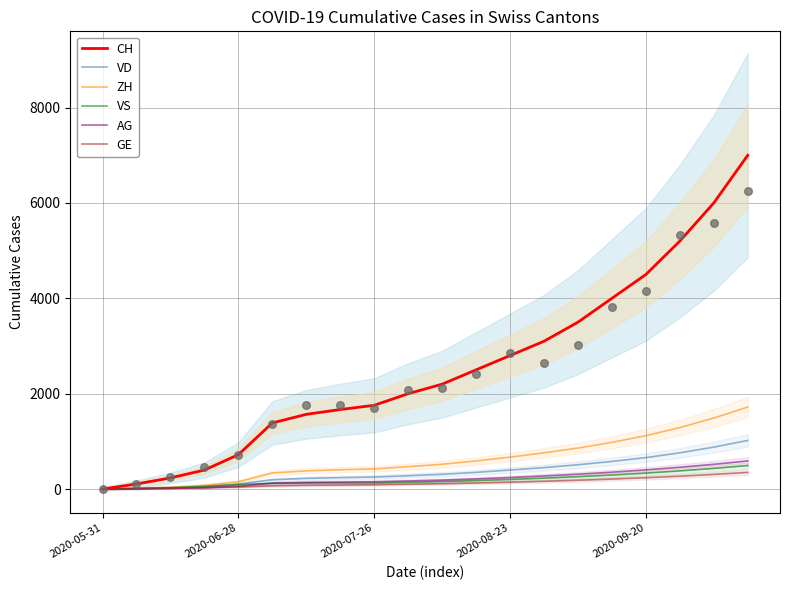

Which series has the largest Y range (max minus min)?

CH